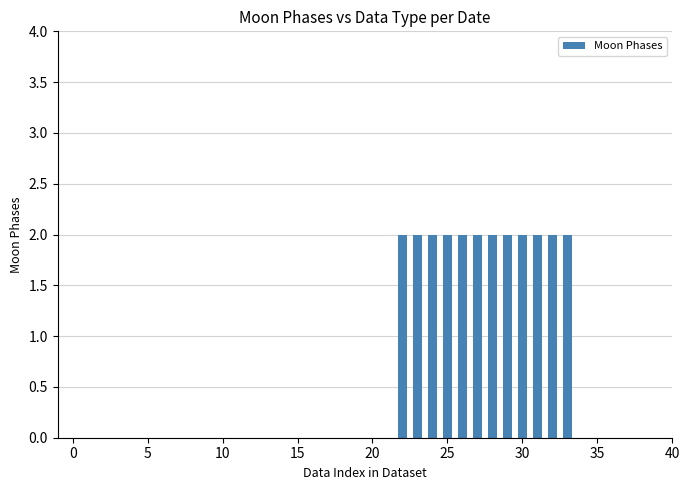

Are the bars horizontal?

No